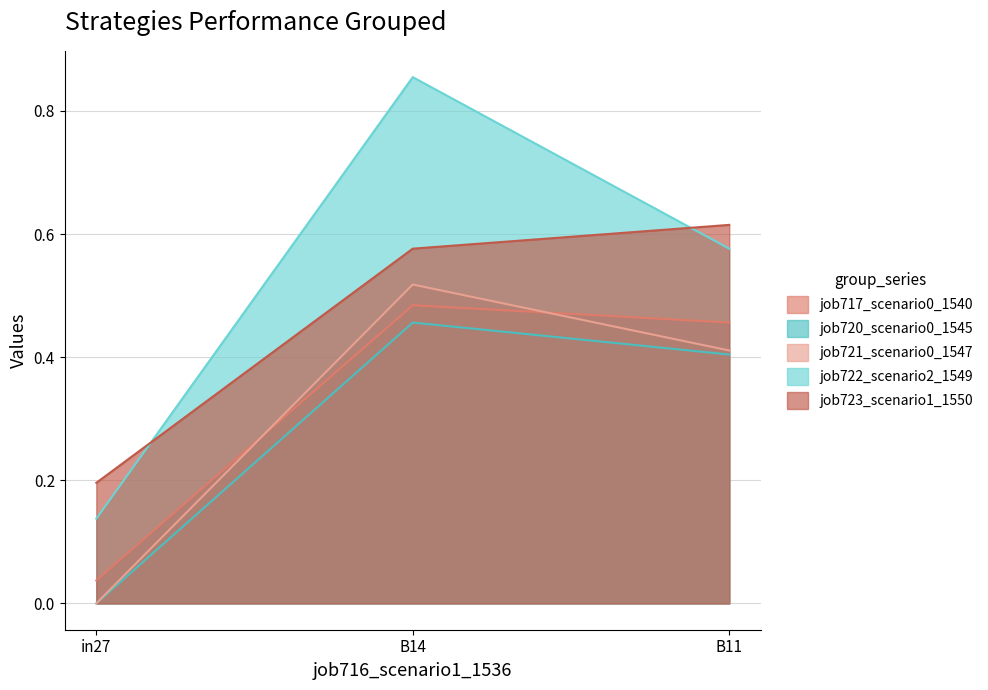

What is the average value of the job723_scenario1_1550 series?

0.5